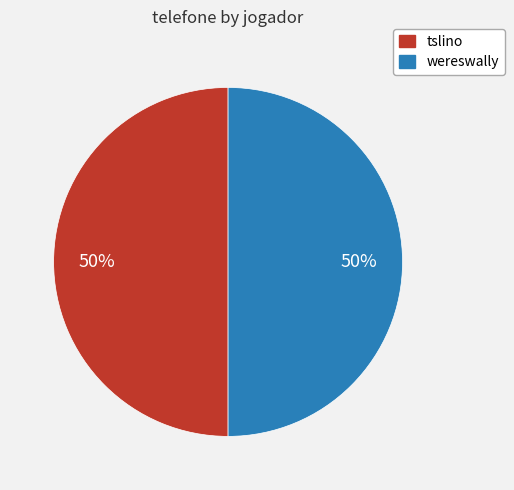

True or false: tslino accounts for 55% of the total.

False